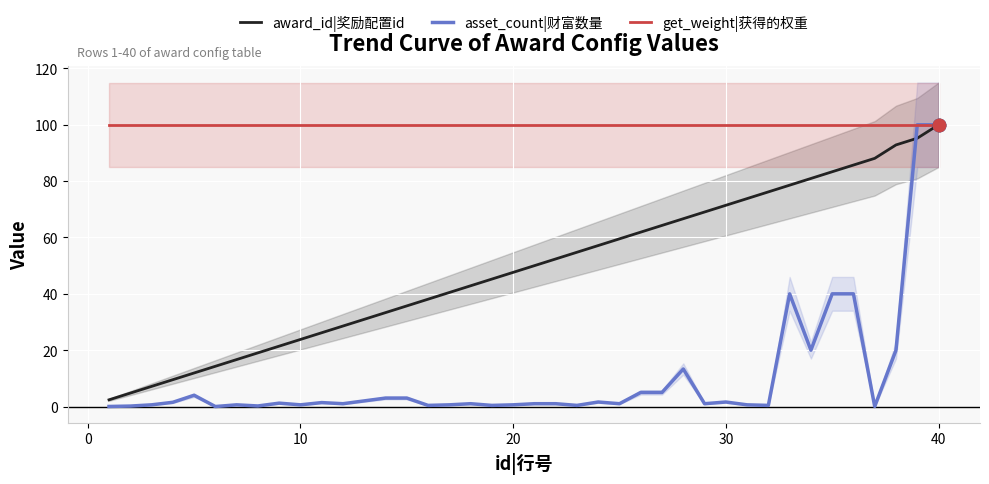

At how many categories does at least one series exceed 22?

40